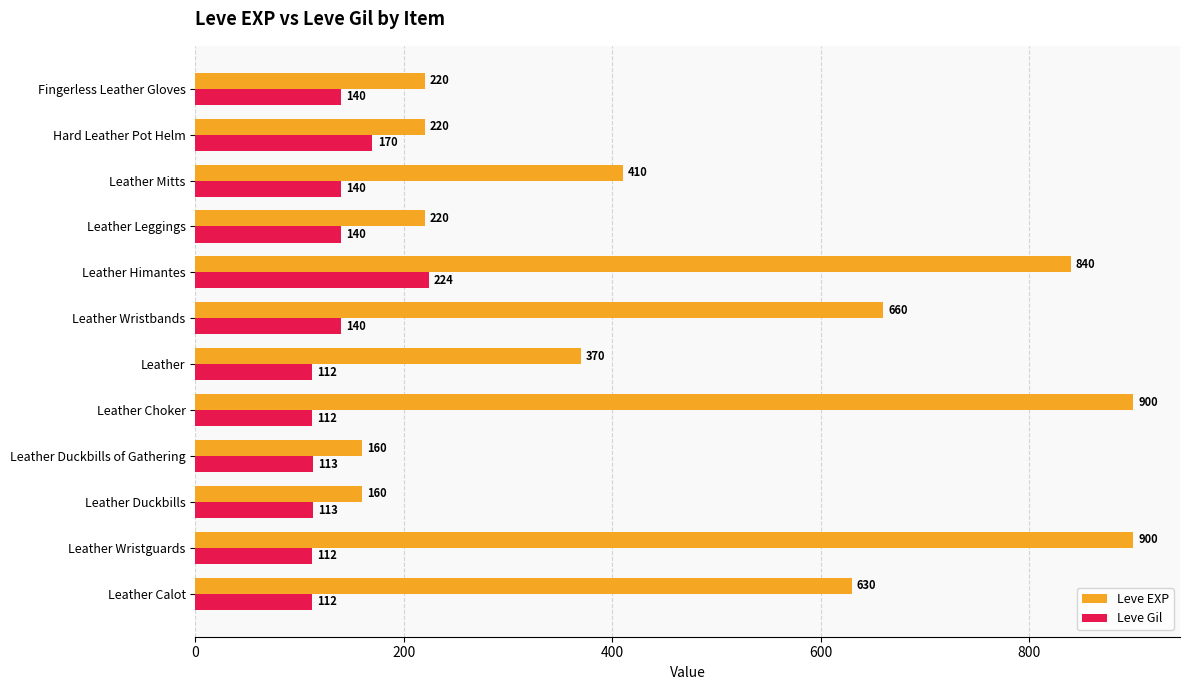

How many categories are shown in the chart?

12